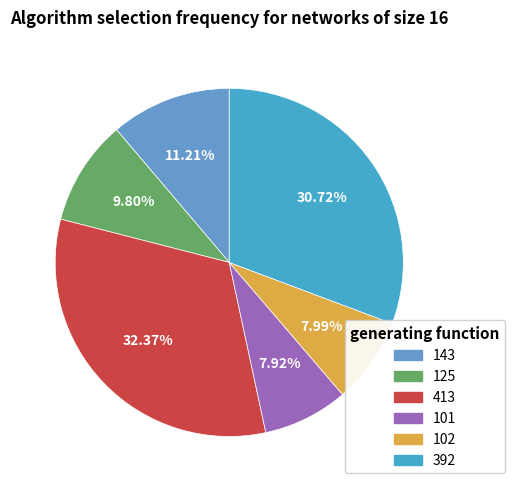

Which slice is the smallest?

101